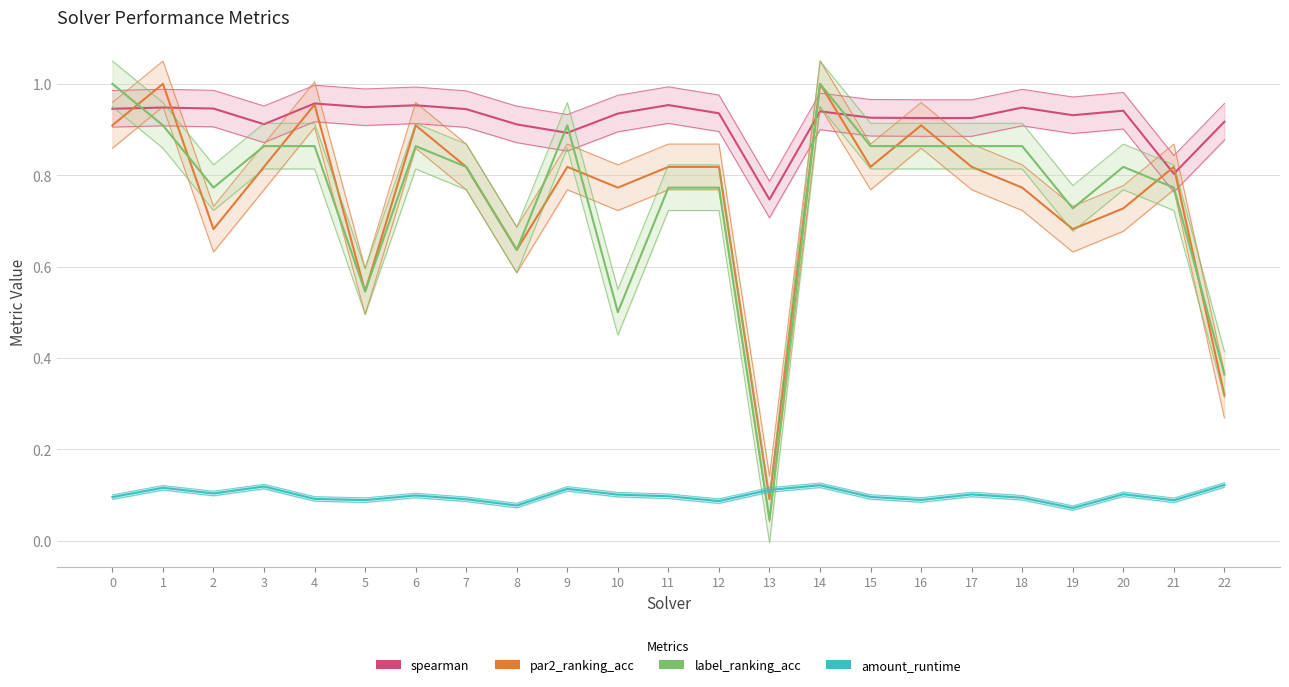

What is the difference between the second highest and second lowest values in the label_ranking_acc series?

0.6